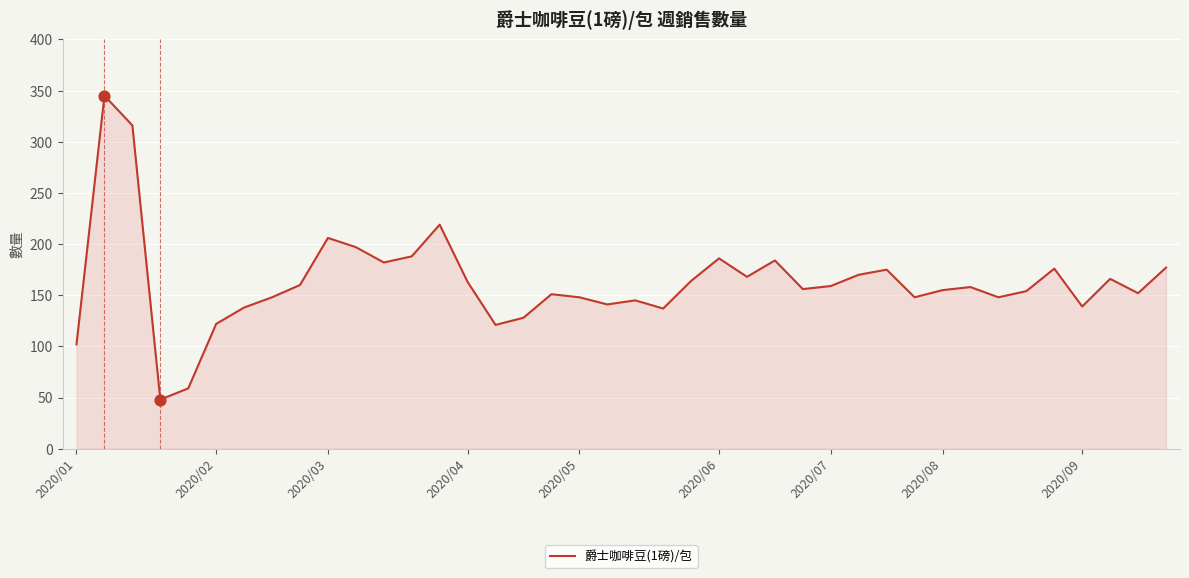

What is the difference between the maximum and minimum values?

297